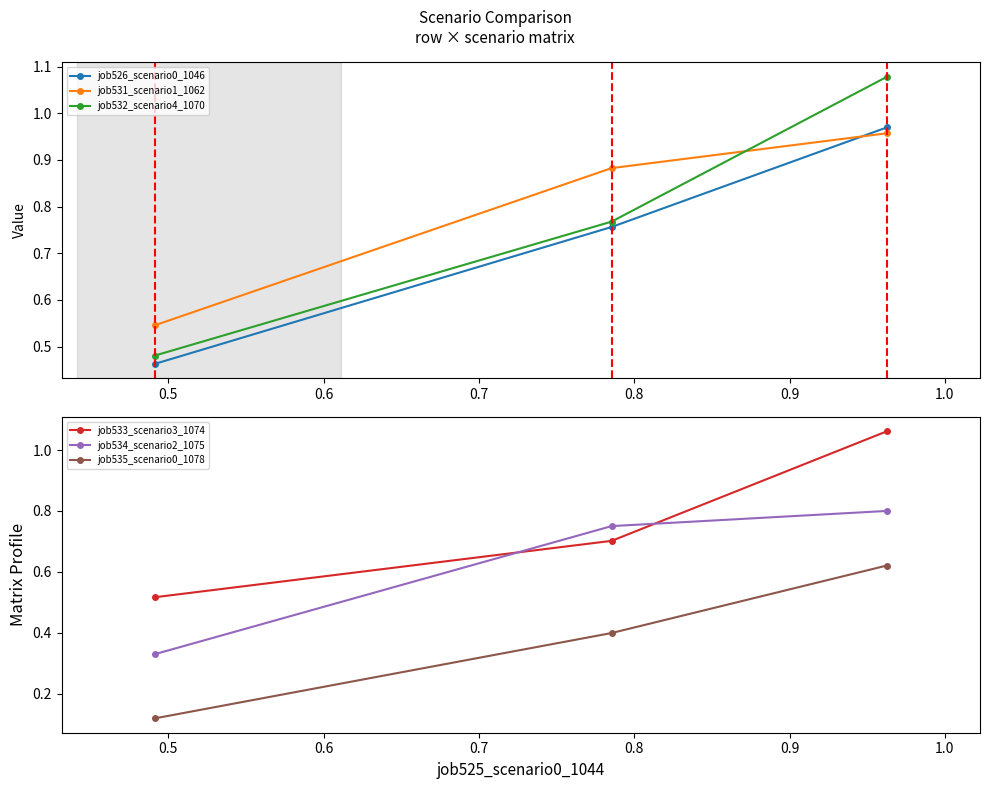

How many data points does each series have?

3